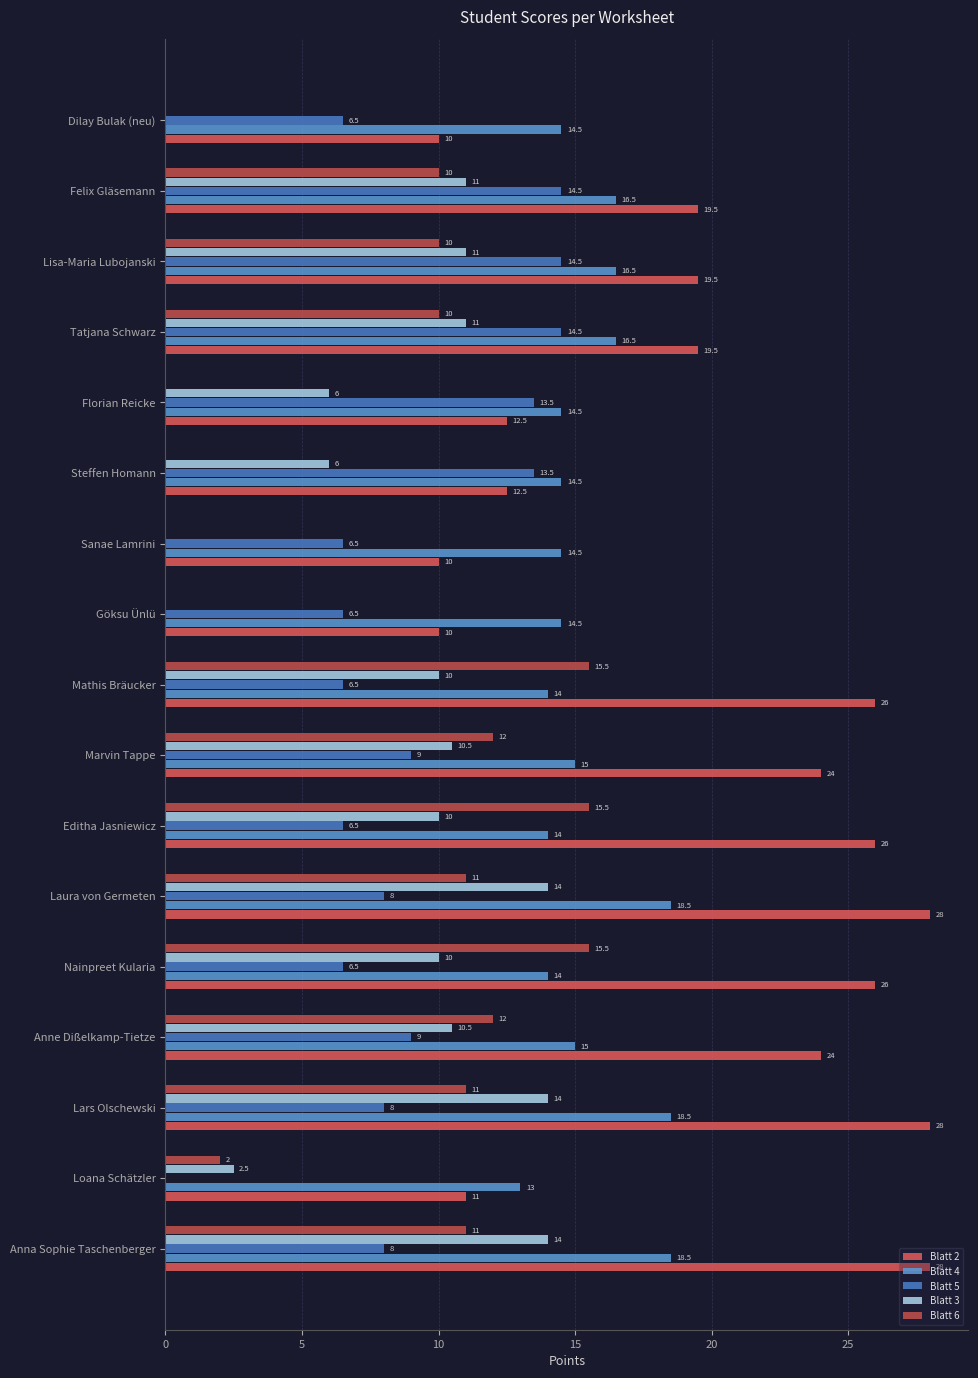

Which series has the largest range (max minus min)?

Blatt 2